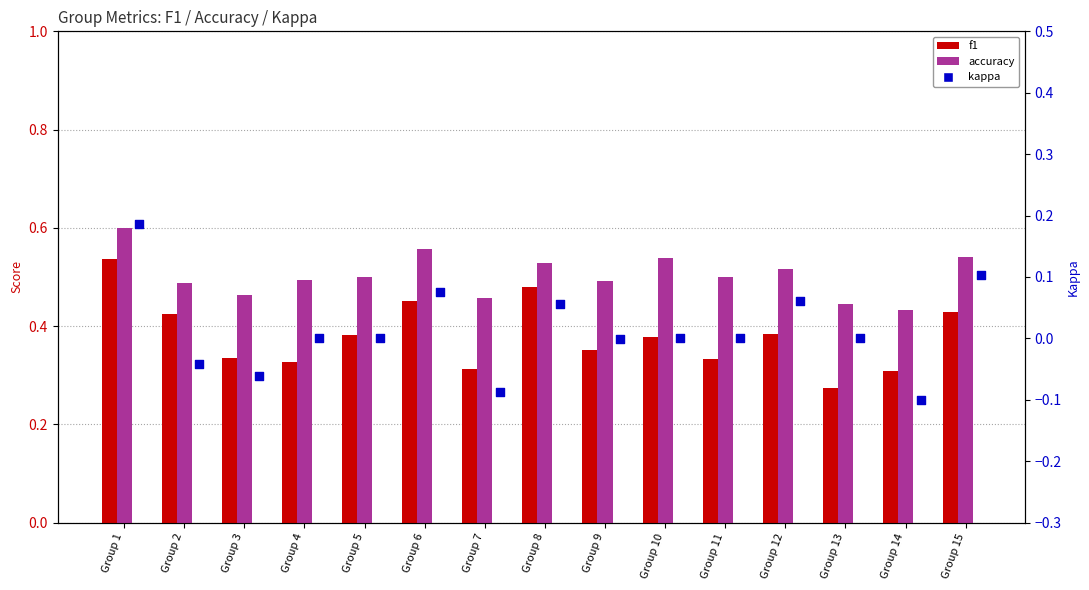

What are all the series names shown in the legend?

f1, accuracy, kappa